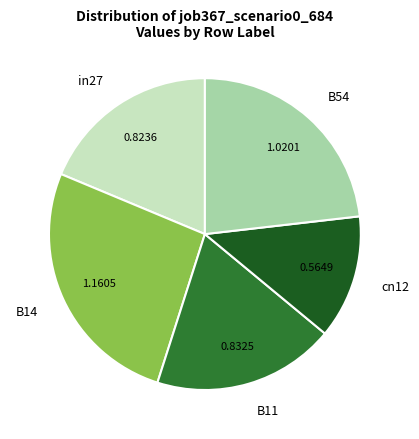

What is the smallest slice in the pie chart?

cn12